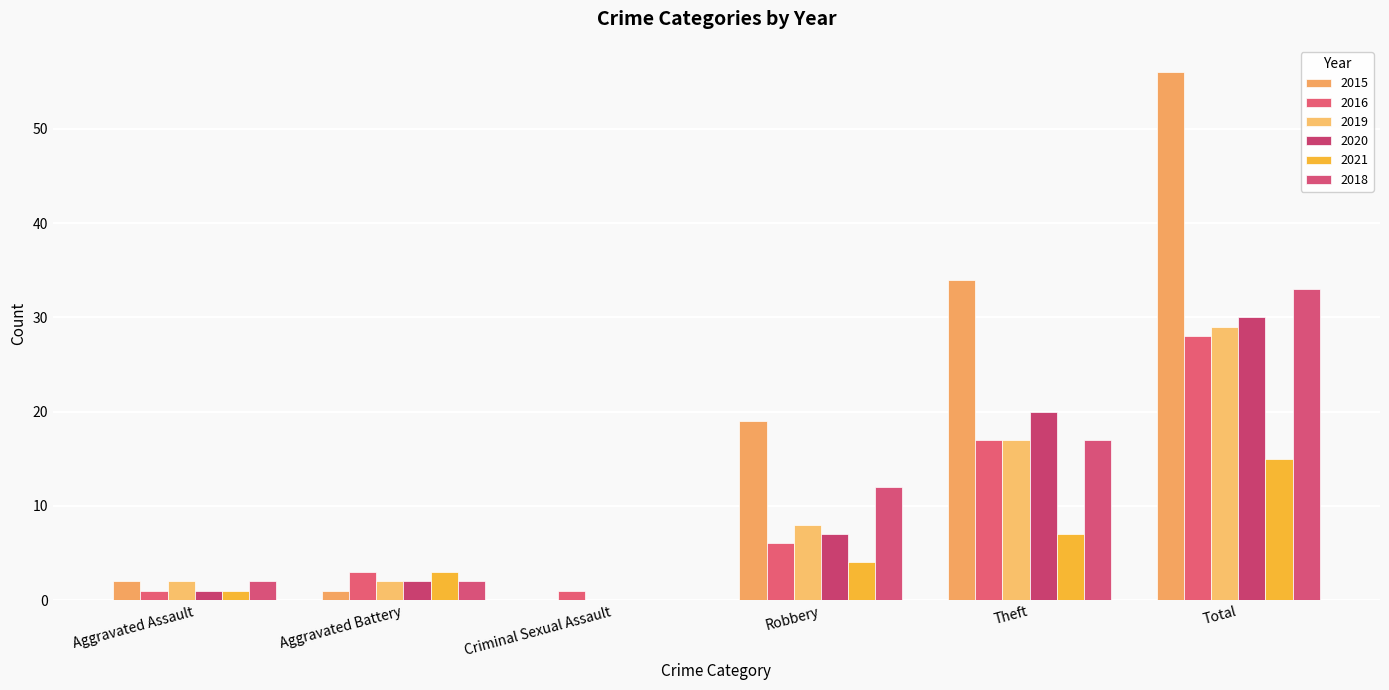

At which category is the sum across all series the highest?

Total